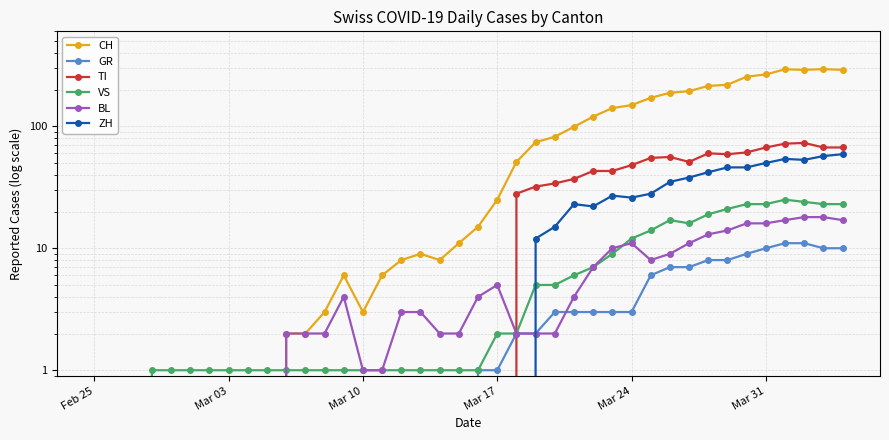

Does the chart have visible grid lines?

Yes